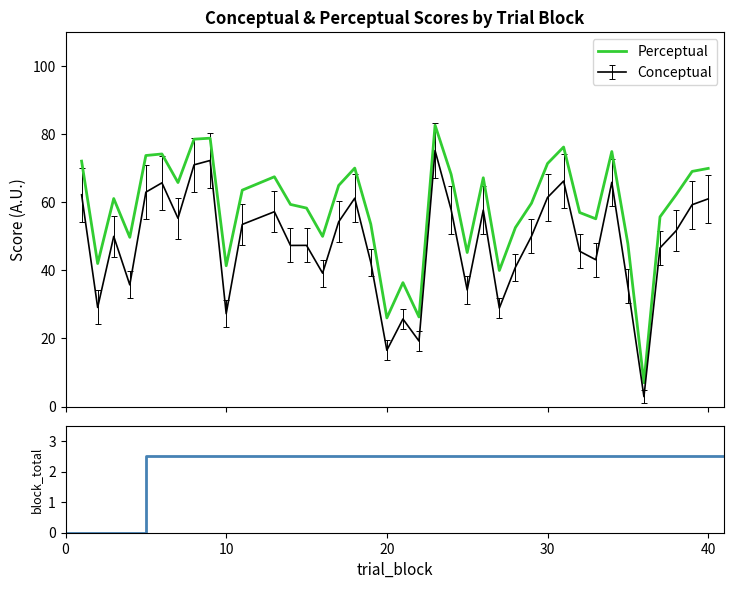

What is the difference between the highest and lowest values at 40?

9.0